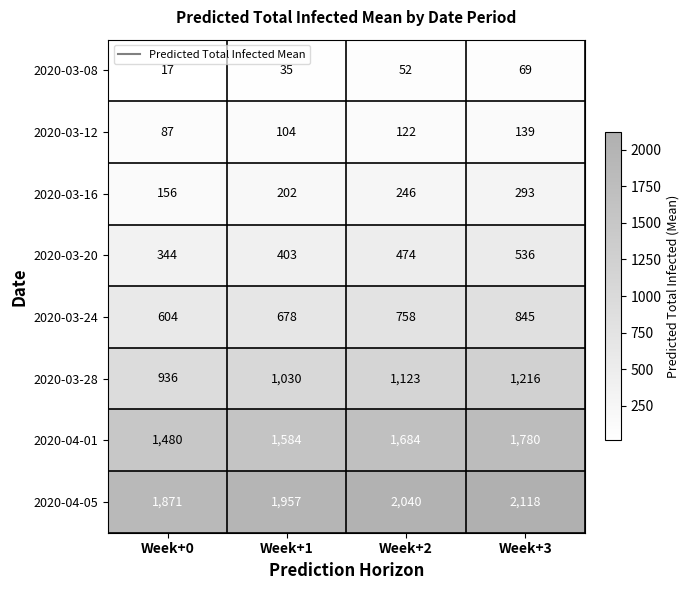

What is the difference between the highest and lowest values at Week+0?

1854